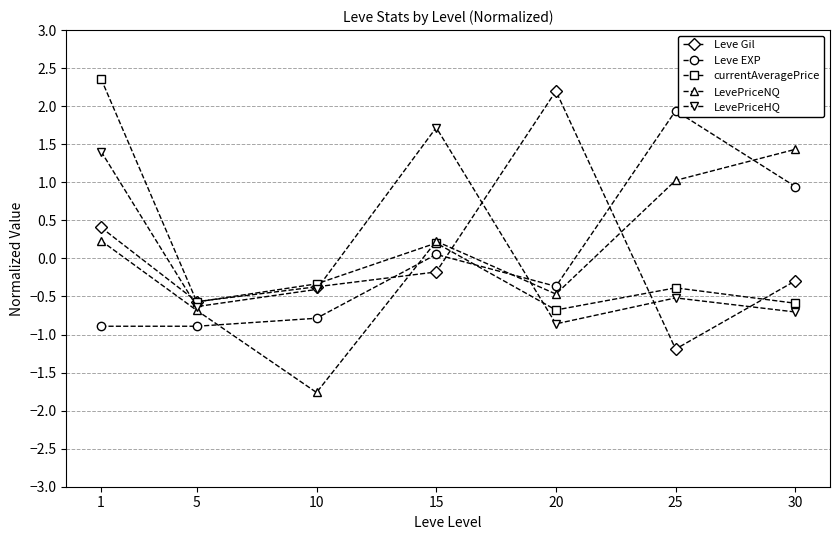

How many values in Leve EXP are below zero?

4